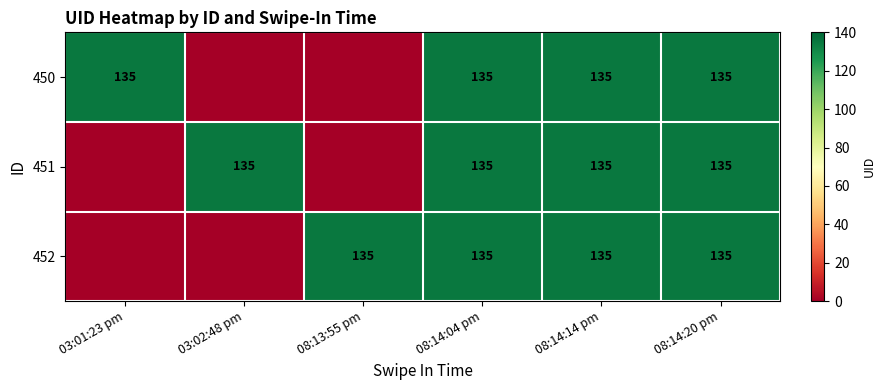

What is the greatest value displayed?

135